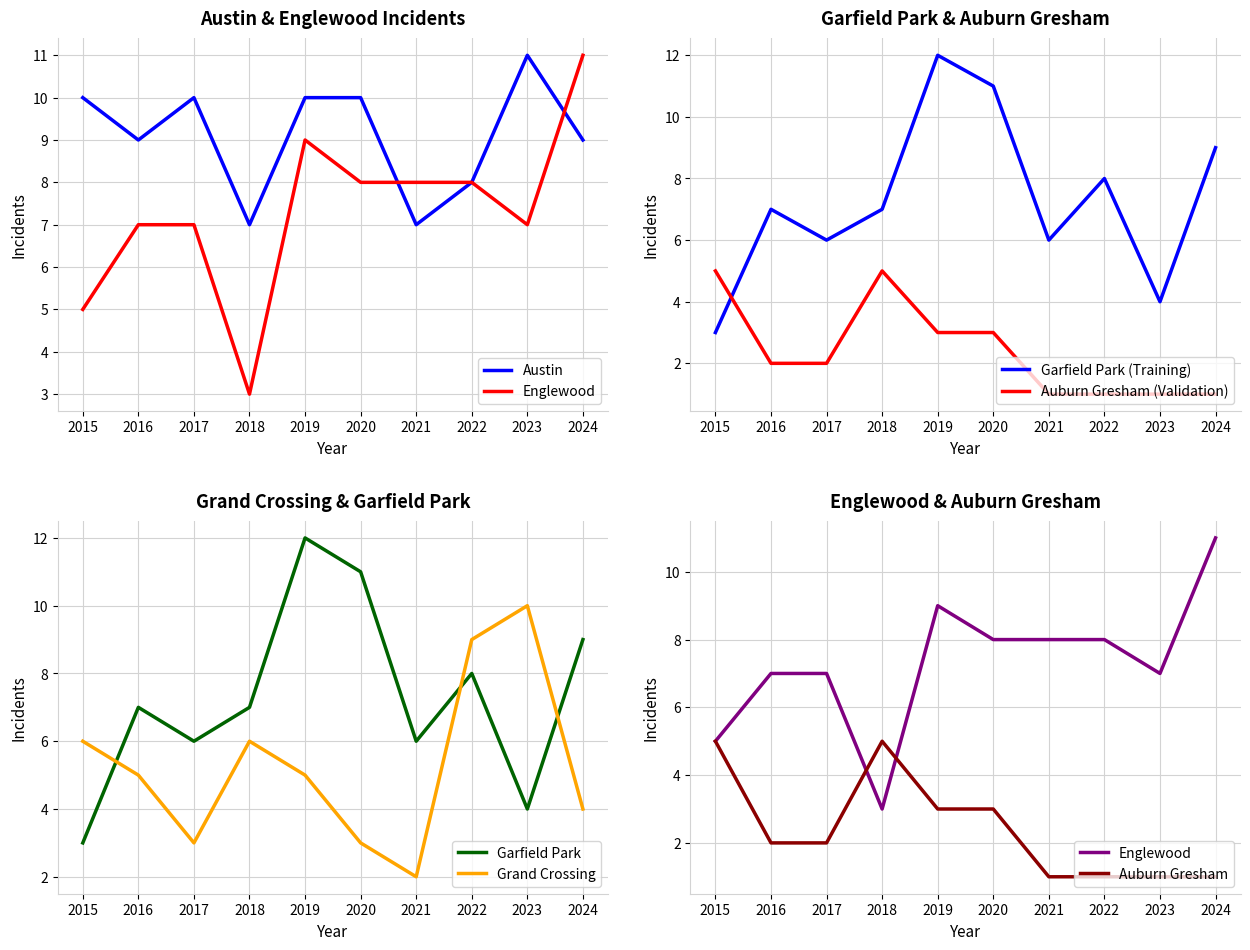

What is the value of the Grand Crossing point at the 6th from the left?

3